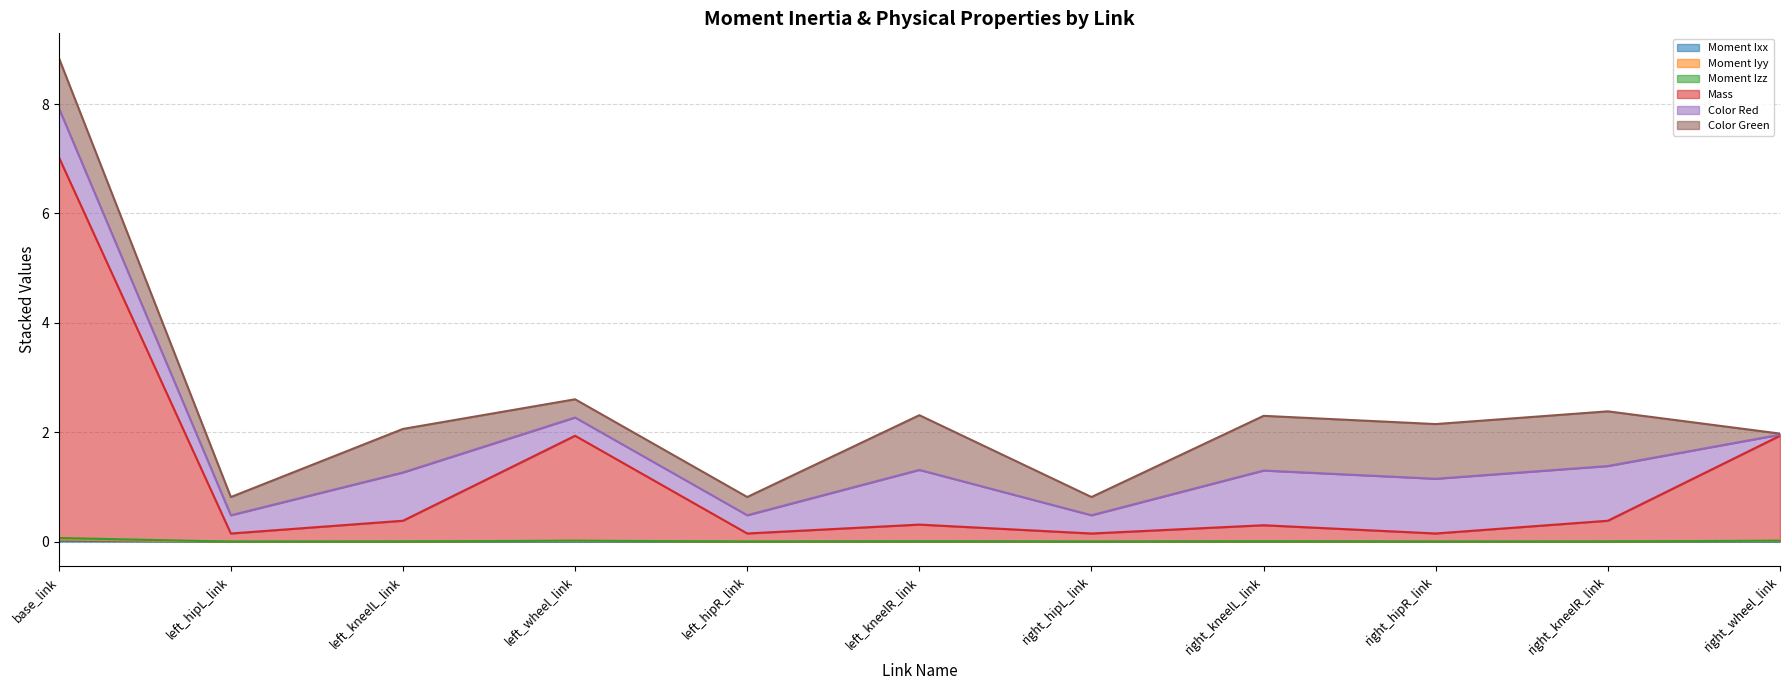

What position from the left is left_kneelR_link?

6